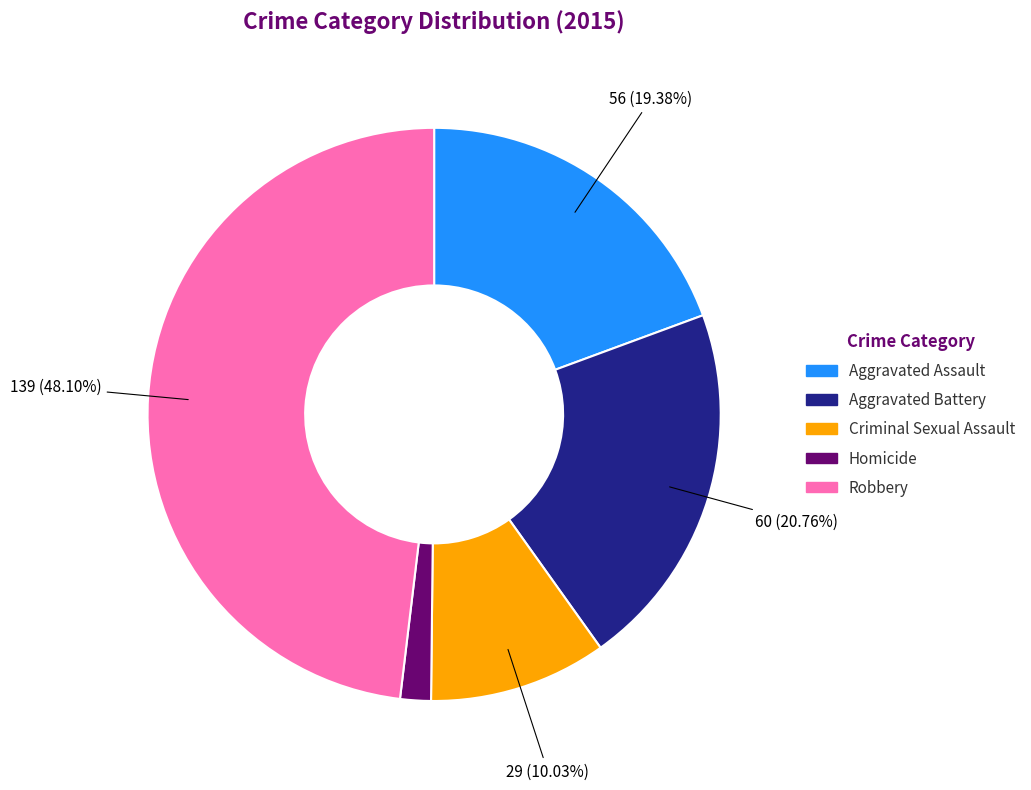

True or false: Criminal Sexual Assault accounts for 10% of the total.

True